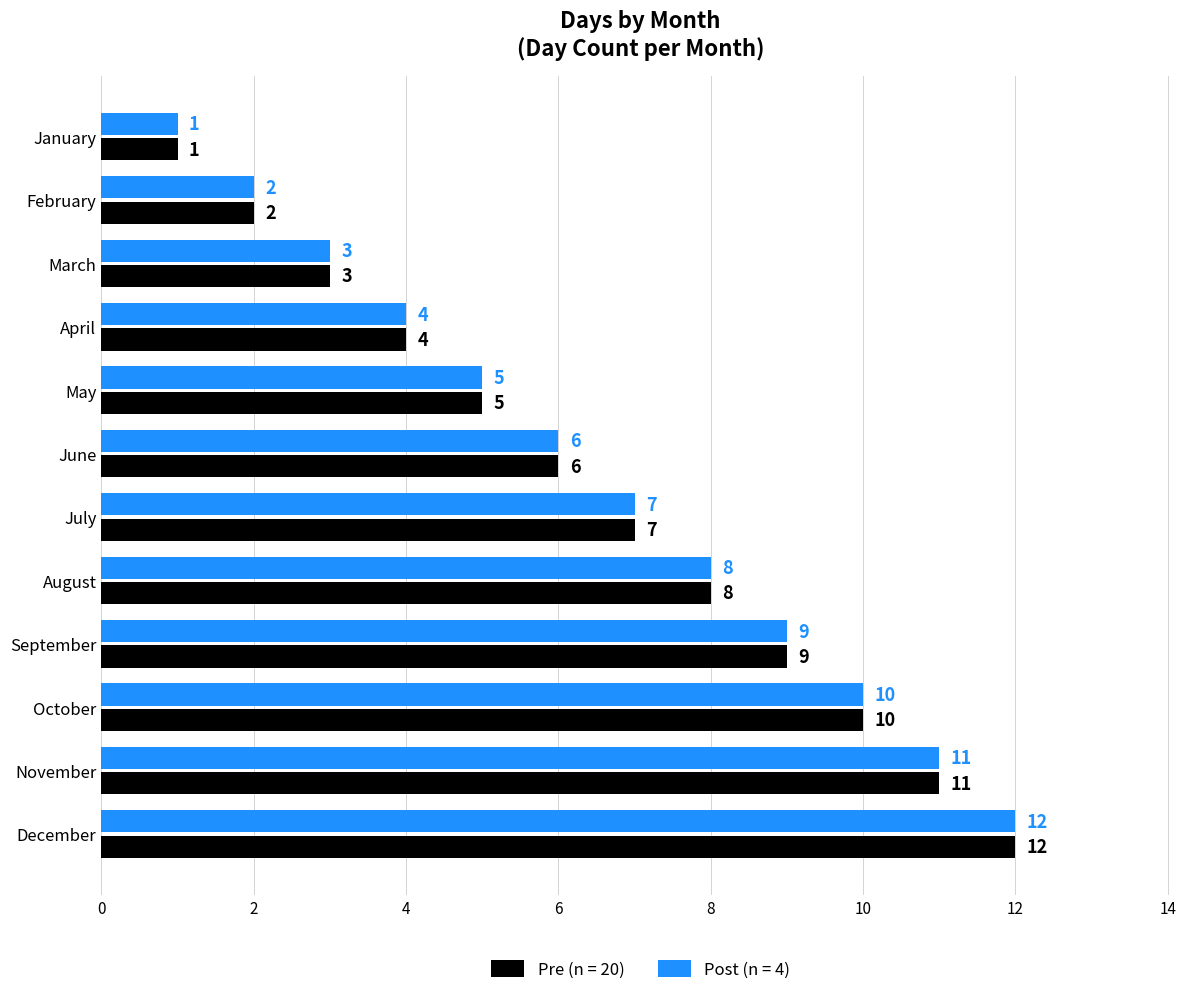

List the labels in order of Post (n = 4) value, smallest first.

January, February, March, April, May, June, July, August, September, October, November, December